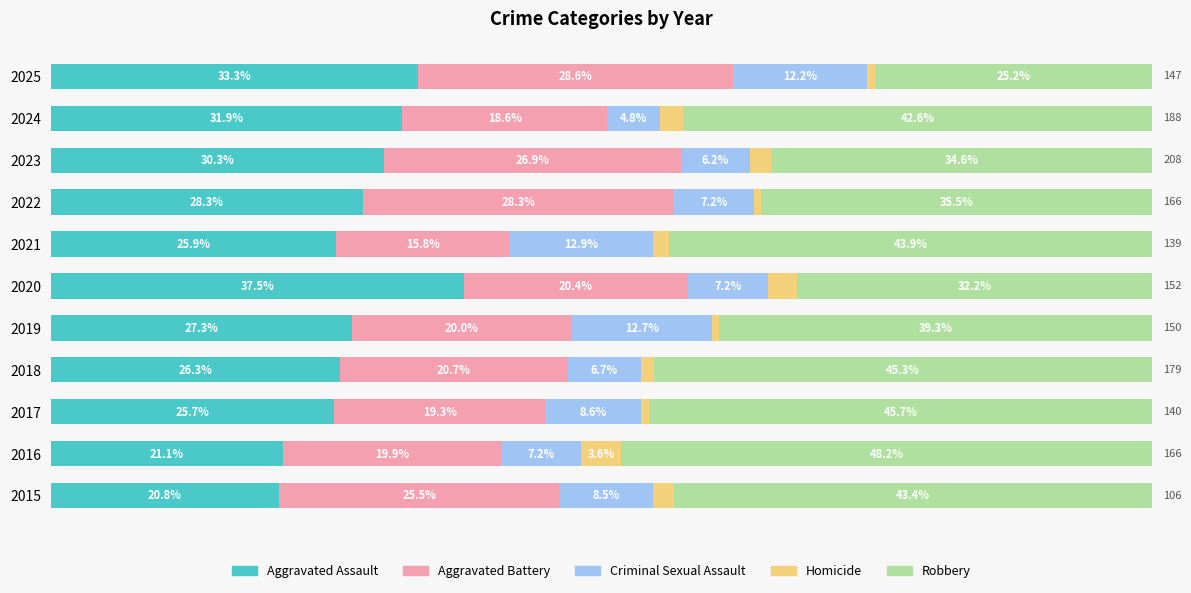

What is the value of the Homicide bar at the 4th from the left?

1.1